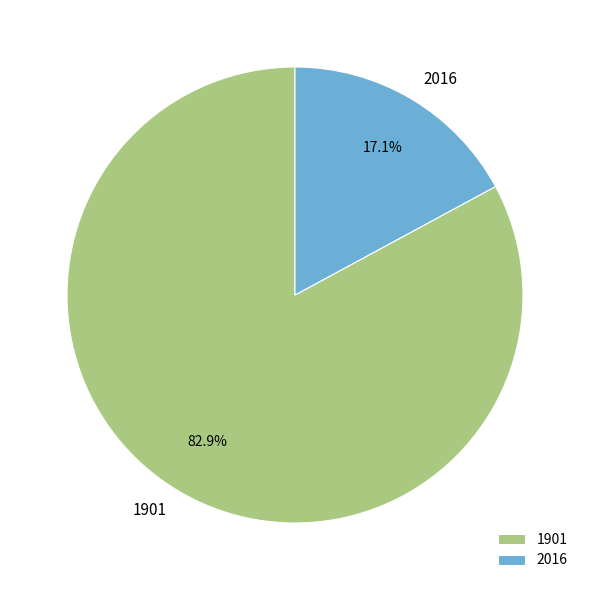

Which has a higher value, 1901 or 2016?

1901